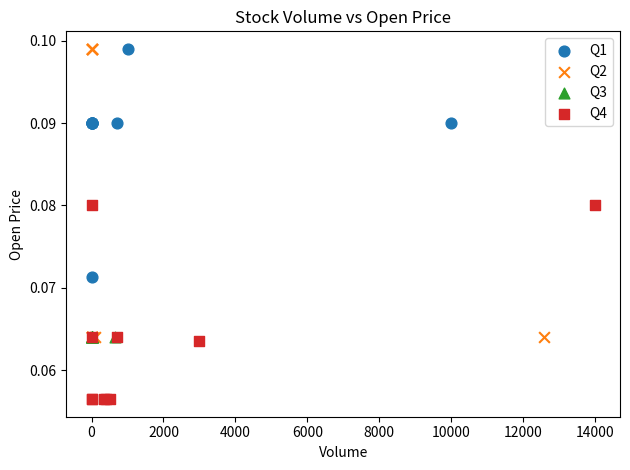

Which series contains the lowest Y value?

Q4